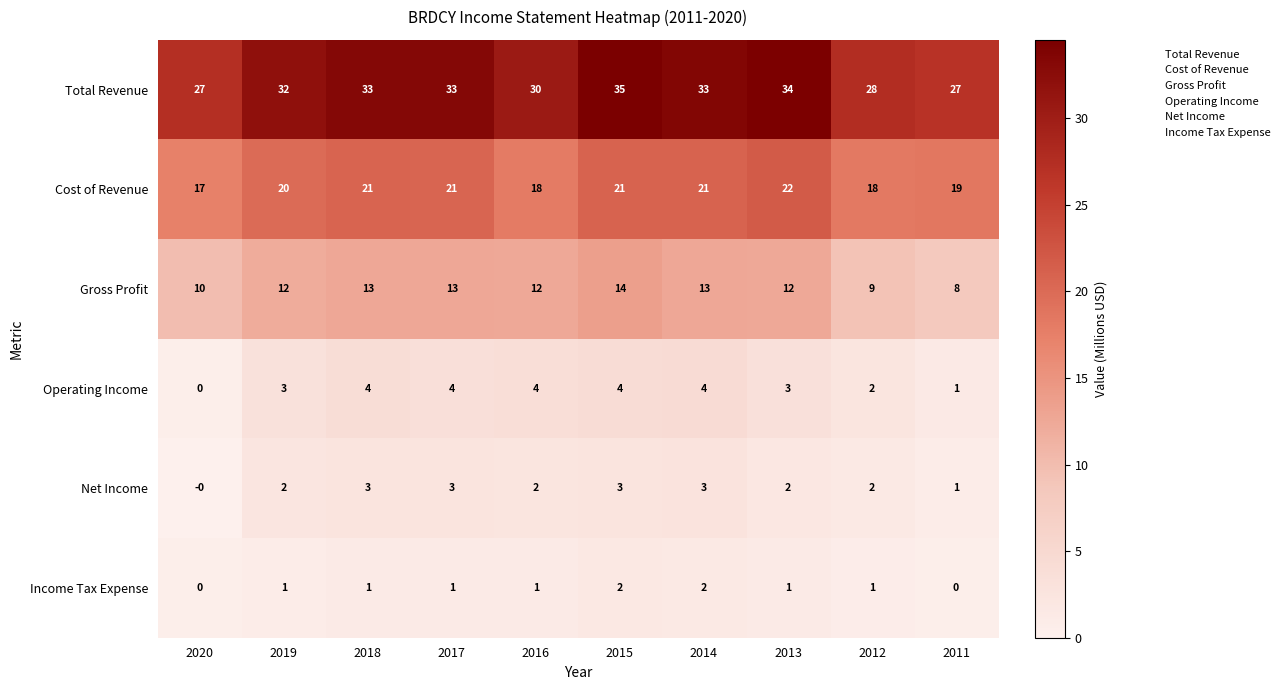

What is the difference between the highest and lowest values at 2017?

32